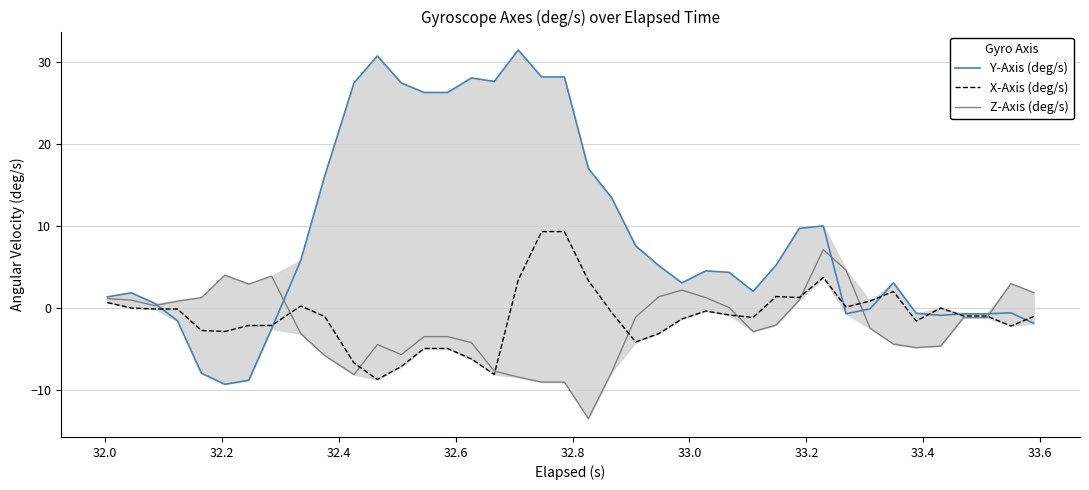

Which series has the widest spread of values?

Y-Axis (deg/s)